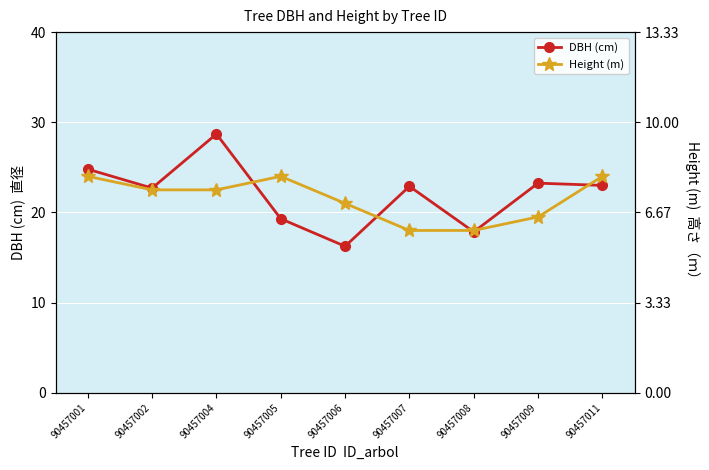

How many data points does each series have?

9